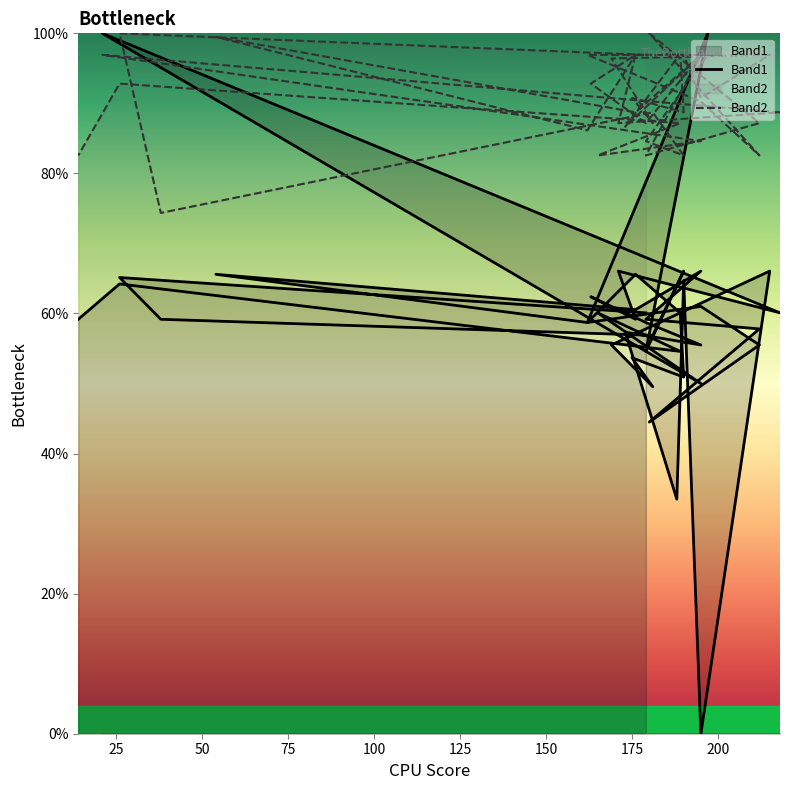

List the series in order of their overall mean, highest first.

Band2, Band1